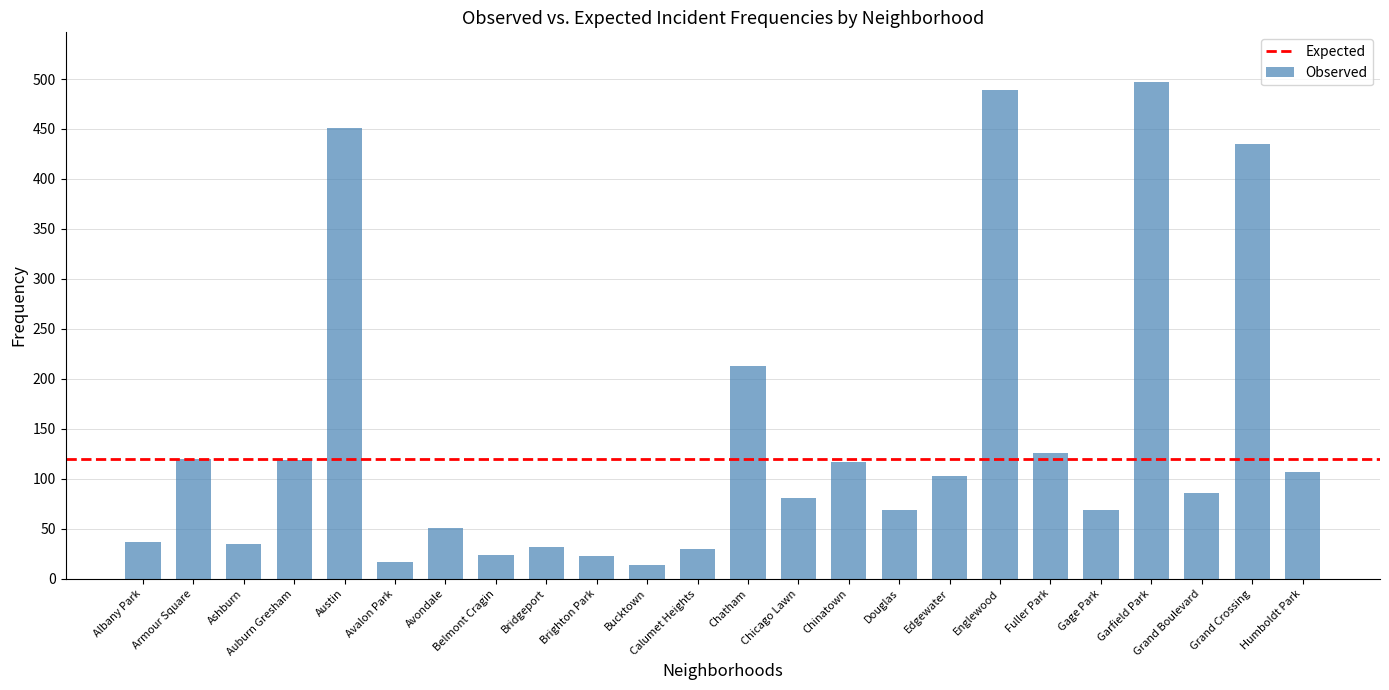

What is the difference between the maximum and minimum values?

483